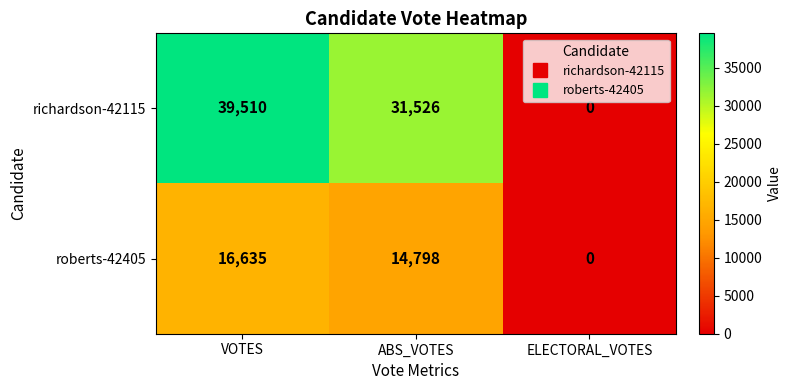

Which series has the largest total across all categories?

richardson-42115